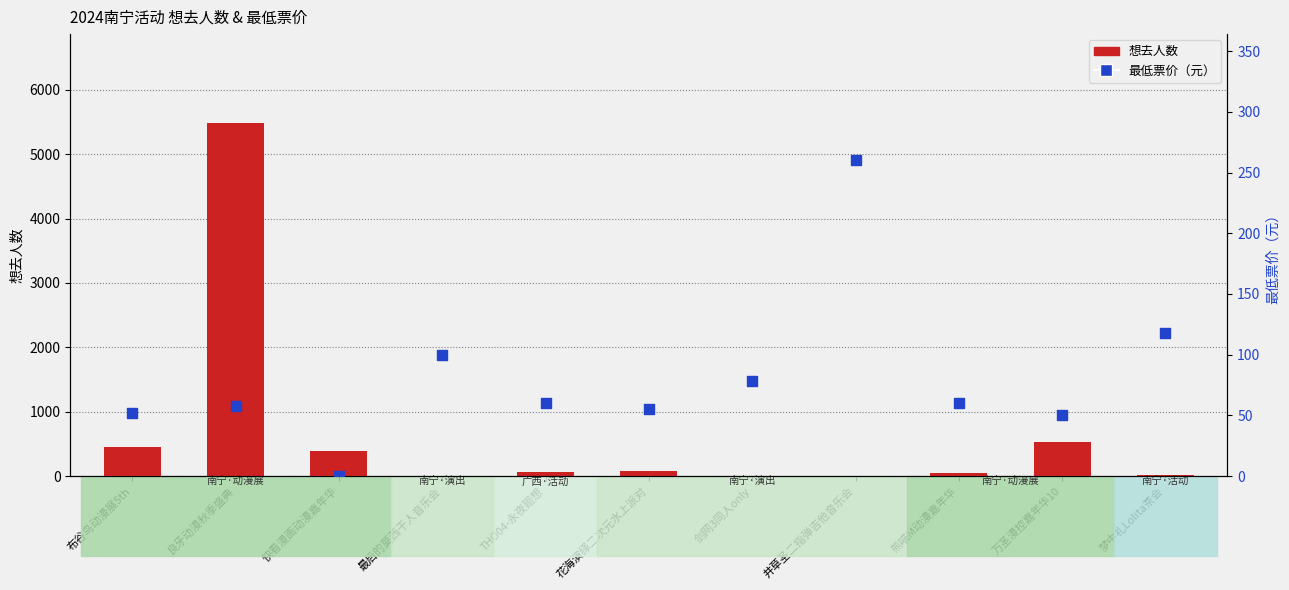

Is the value of 想去人数 at 井草圣二指弹吉他音乐会 greater than the value of 最低票价 at 剑网3同人only?

No